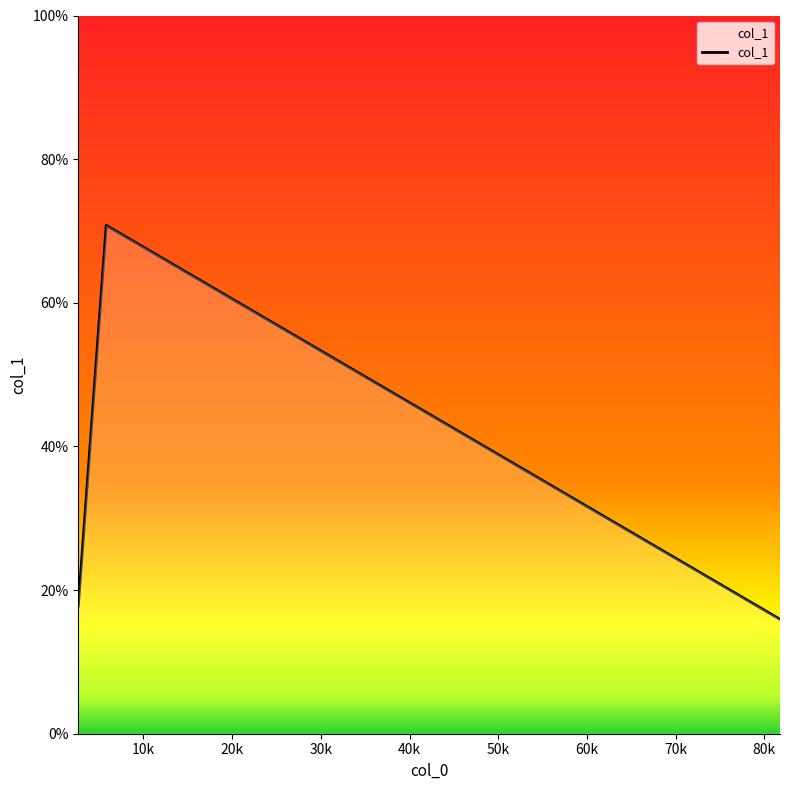

How many lines are shown in the chart?

1